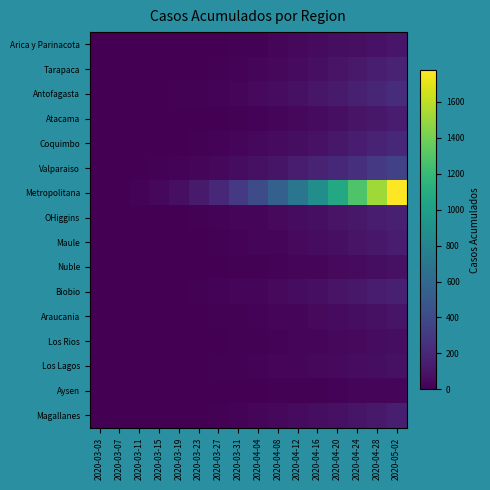

How many data points does each series have?

16